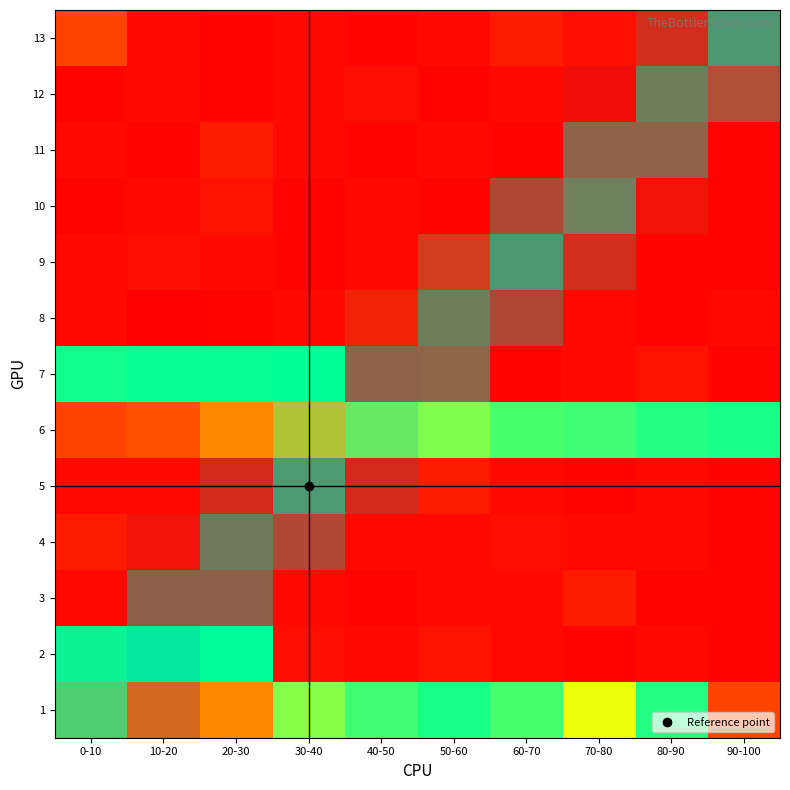

Which series has the largest range (max minus min)?

2